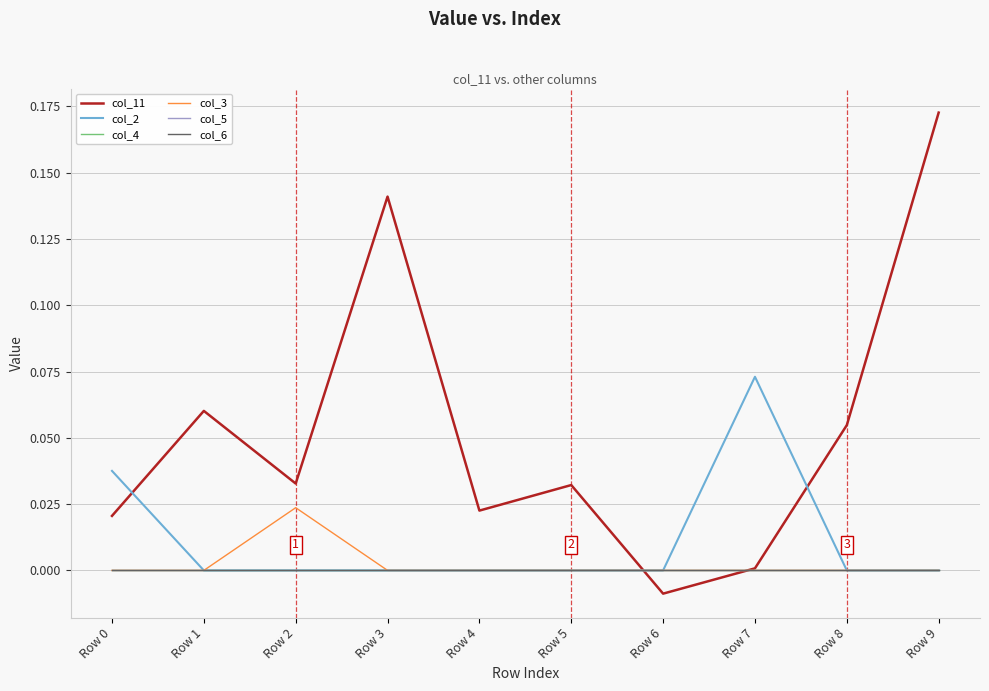

Is the value of col_6 at Row 4 greater than the value of col_3 at Row 6?

No